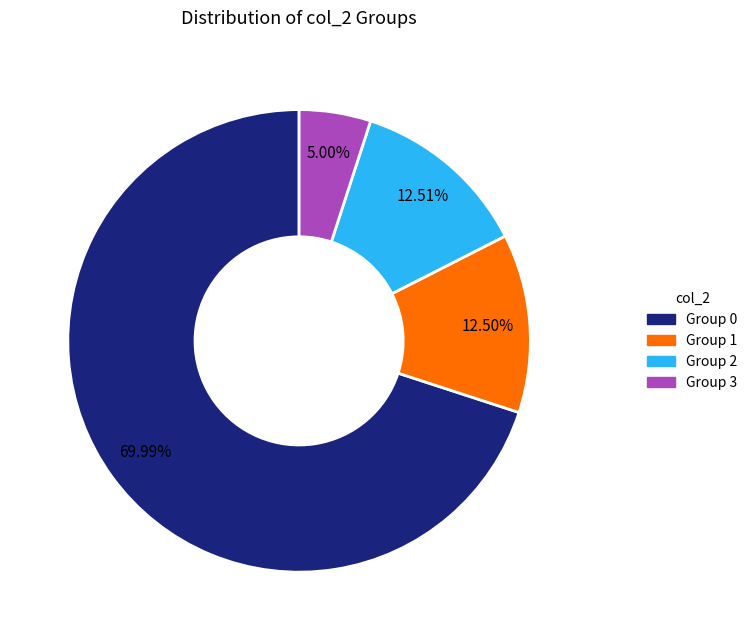

Between Group 3 and Group 0, which is larger?

Group 0